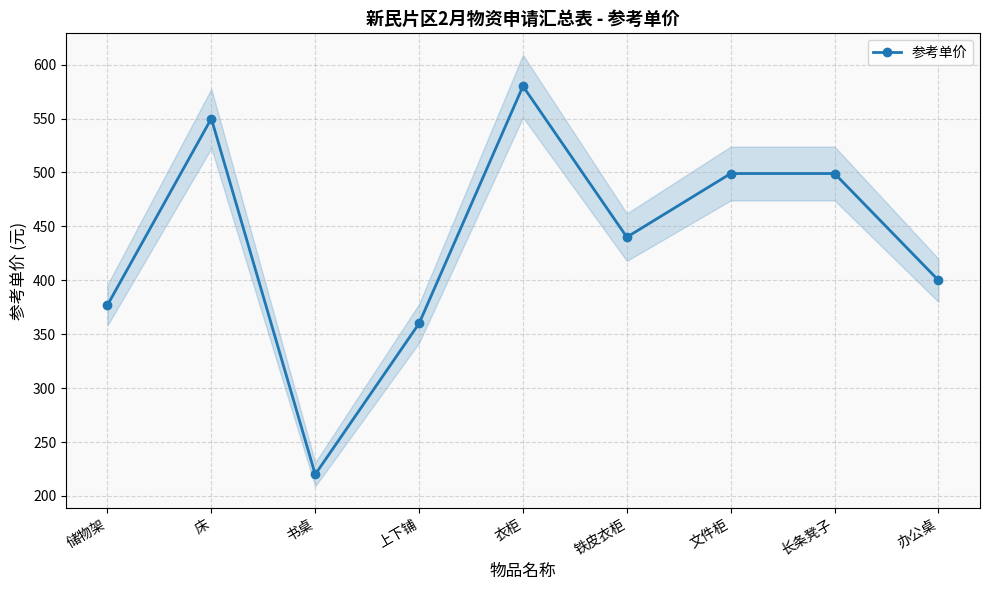

What is the sum of the values at 上下铺 and 文件柜?

859